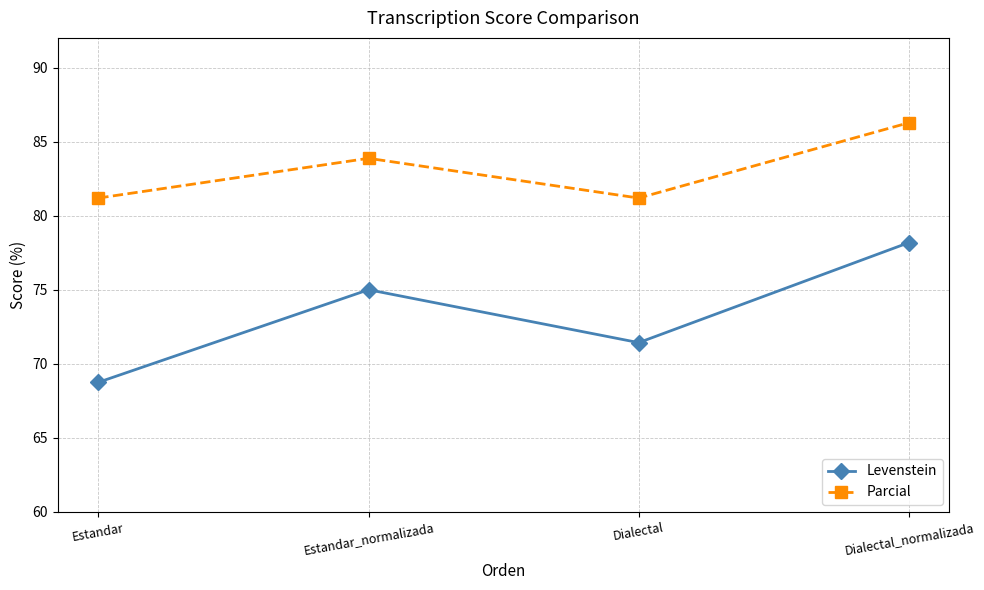

True or false: Parcial has a value of 86.3 at Dialectal_normalizada.

True